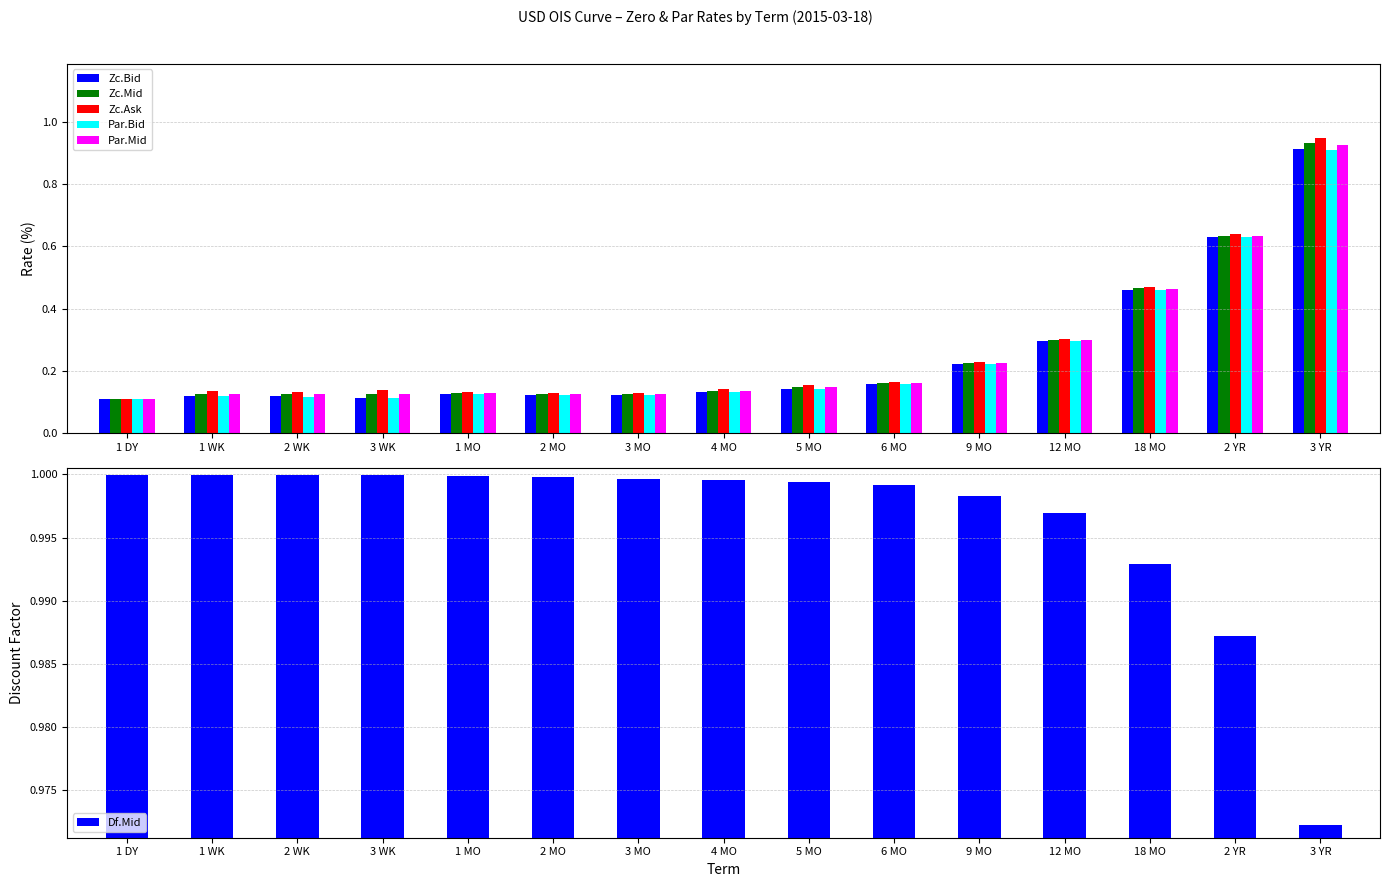

Reading left to right, extract all data points from this chart.

Zc.Bid: 1 DY=0.1	1 WK=0.1	2 WK=0.1	3 WK=0.1	1 MO=0.1	2 MO=0.1	3 MO=0.1	4 MO=0.1	5 MO=0.1	6 MO=0.2	9 MO=0.2	12 MO=0.3	18 MO=0.5	2 YR=0.6	3 YR=0.9
Zc.Mid: 1 DY=0.1	1 WK=0.1	2 WK=0.1	3 WK=0.1	1 MO=0.1	2 MO=0.1	3 MO=0.1	4 MO=0.1	5 MO=0.1	6 MO=0.2	9 MO=0.2	12 MO=0.3	18 MO=0.5	2 YR=0.6	3 YR=0.9
Zc.Ask: 1 DY=0.1	1 WK=0.1	2 WK=0.1	3 WK=0.1	1 MO=0.1	2 MO=0.1	3 MO=0.1	4 MO=0.1	5 MO=0.2	6 MO=0.2	9 MO=0.2	12 MO=0.3	18 MO=0.5	2 YR=0.6	3 YR=0.9
Par.Bid: 1 DY=0.1	1 WK=0.1	2 WK=0.1	3 WK=0.1	1 MO=0.1	2 MO=0.1	3 MO=0.1	4 MO=0.1	5 MO=0.1	6 MO=0.2	9 MO=0.2	12 MO=0.3	18 MO=0.5	2 YR=0.6	3 YR=0.9
Par.Mid: 1 DY=0.1	1 WK=0.1	2 WK=0.1	3 WK=0.1	1 MO=0.1	2 MO=0.1	3 MO=0.1	4 MO=0.1	5 MO=0.1	6 MO=0.2	9 MO=0.2	12 MO=0.3	18 MO=0.5	2 YR=0.6	3 YR=0.9
Df.Mid: 1 DY=1.0	1 WK=1.0	2 WK=1.0	3 WK=1.0	1 MO=1.0	2 MO=1.0	3 MO=1.0	4 MO=1.0	5 MO=1.0	6 MO=1.0	9 MO=1.0	12 MO=1.0	18 MO=1.0	2 YR=1.0	3 YR=1.0